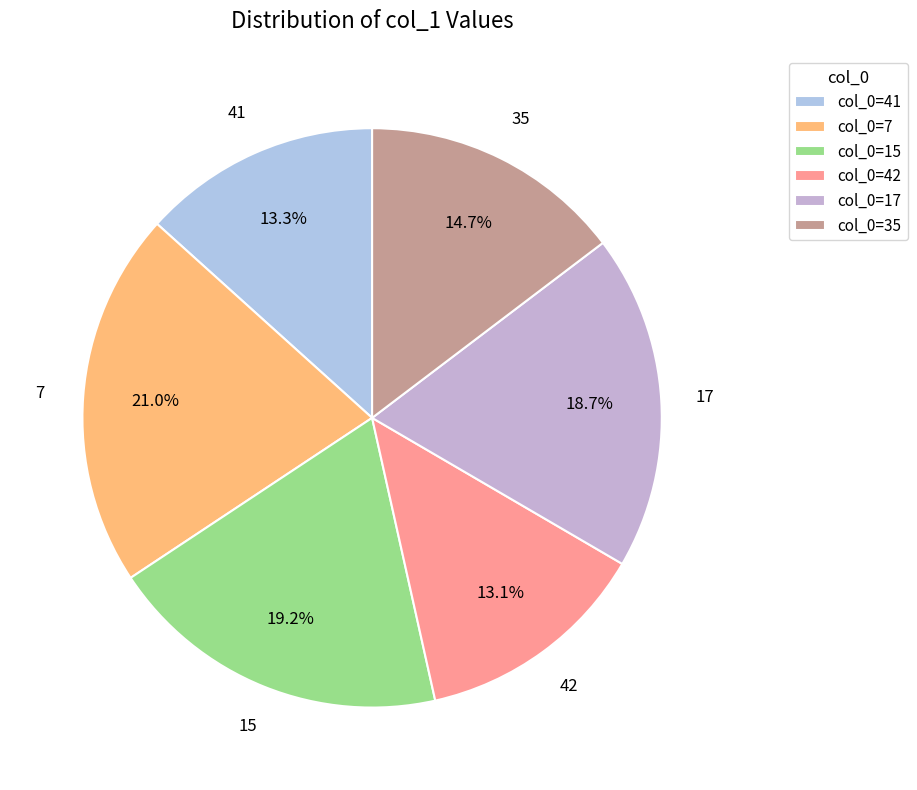

Which slice is the smallest?

42